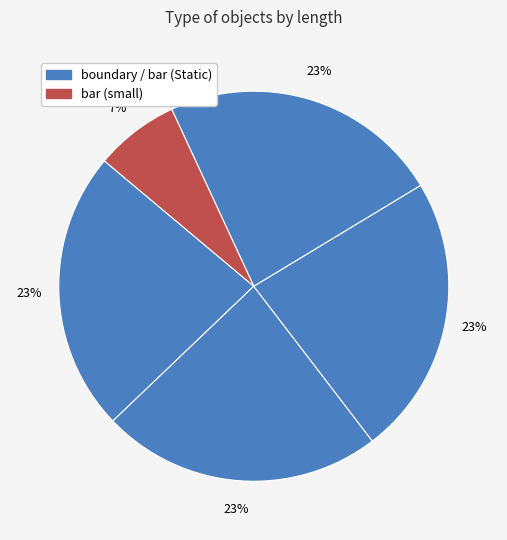

Count the number of slices in the pie.

5